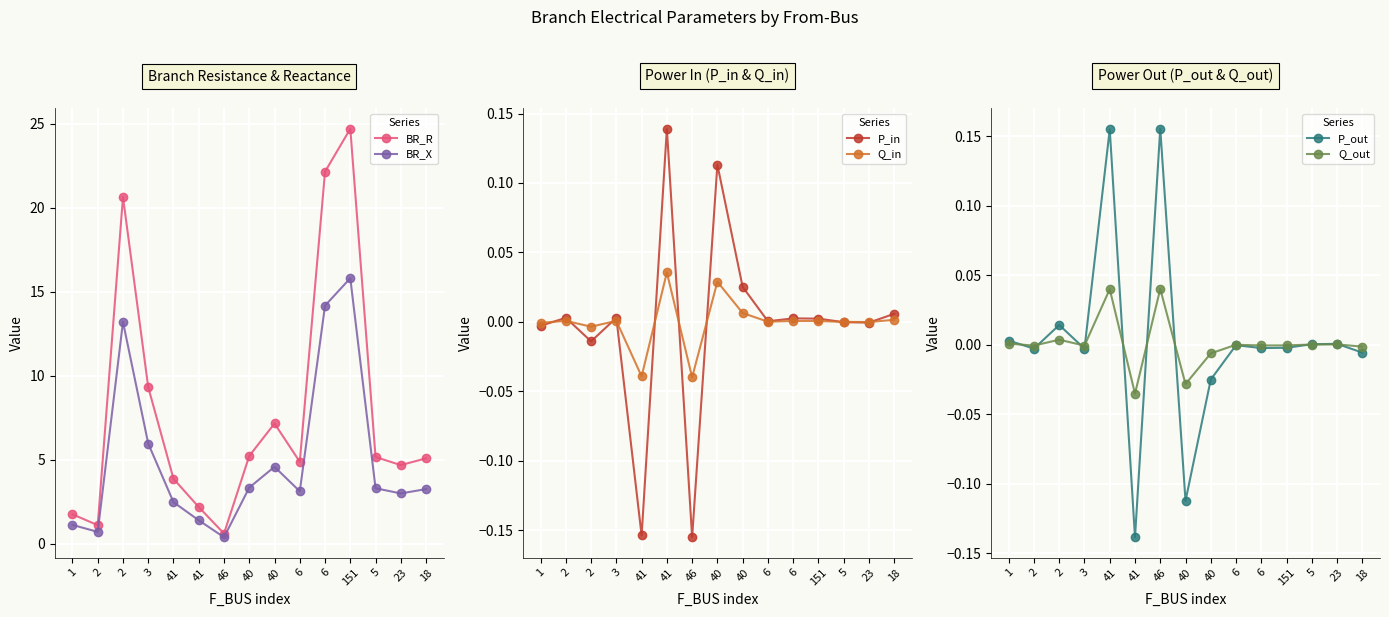

At how many categories does at least one series exceed 23?

1